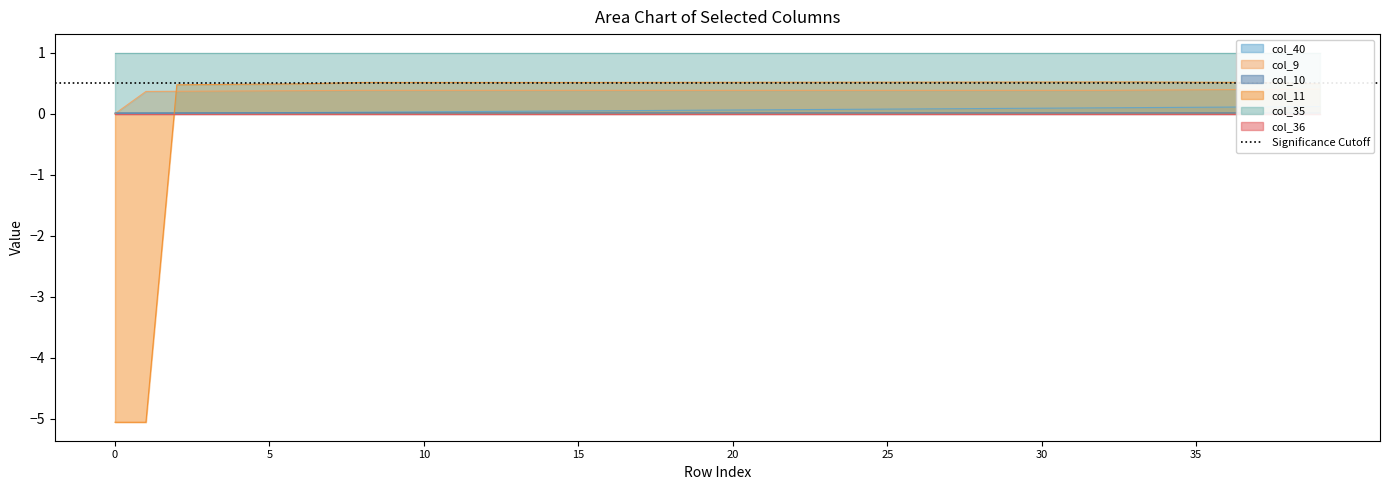

Which has a higher value, 11 or 10?

11